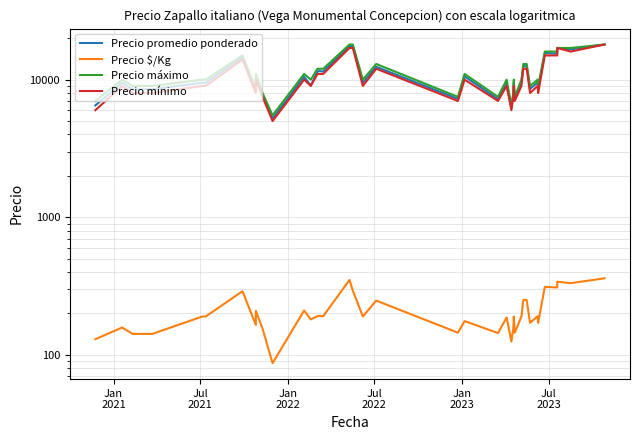

True or false: Precio mínimo and Precio promedio ponderado intersect in this chart.

False